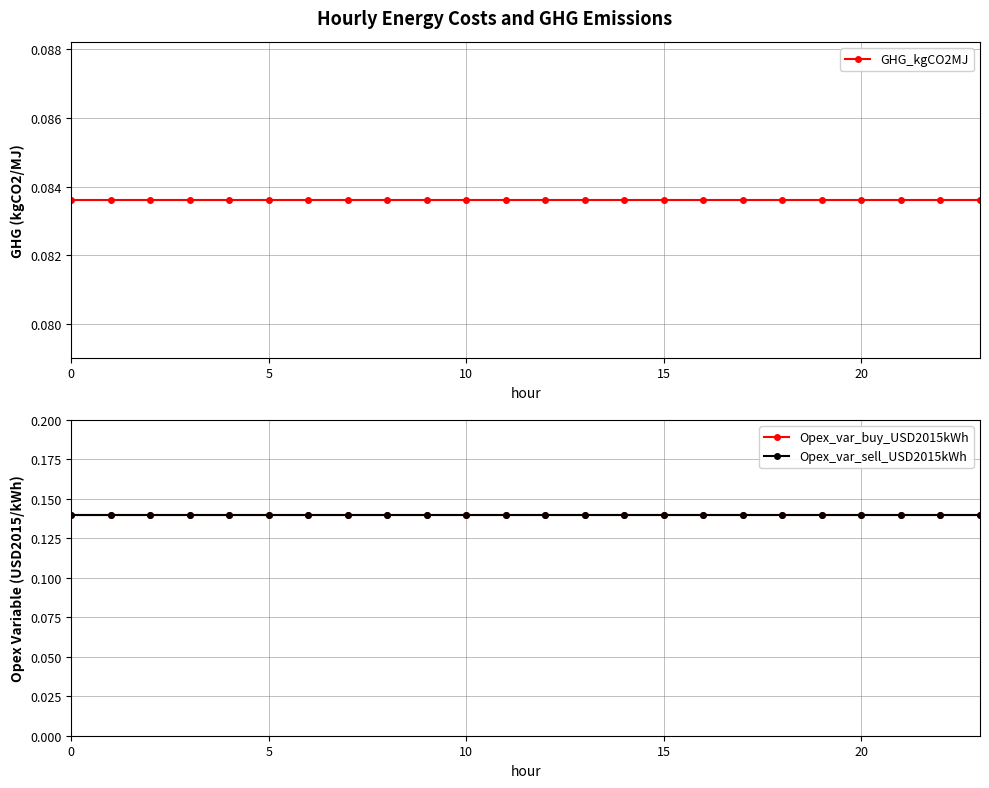

What is the value of the GHG_kgCO2MJ point at the 2nd from the left?

0.1